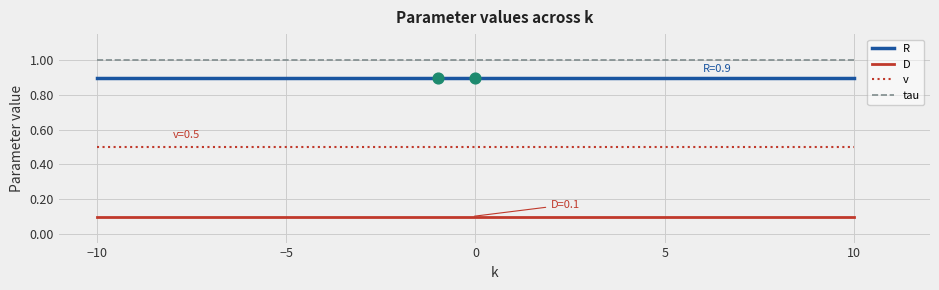

What is the maximum value shown in the chart?

1.0